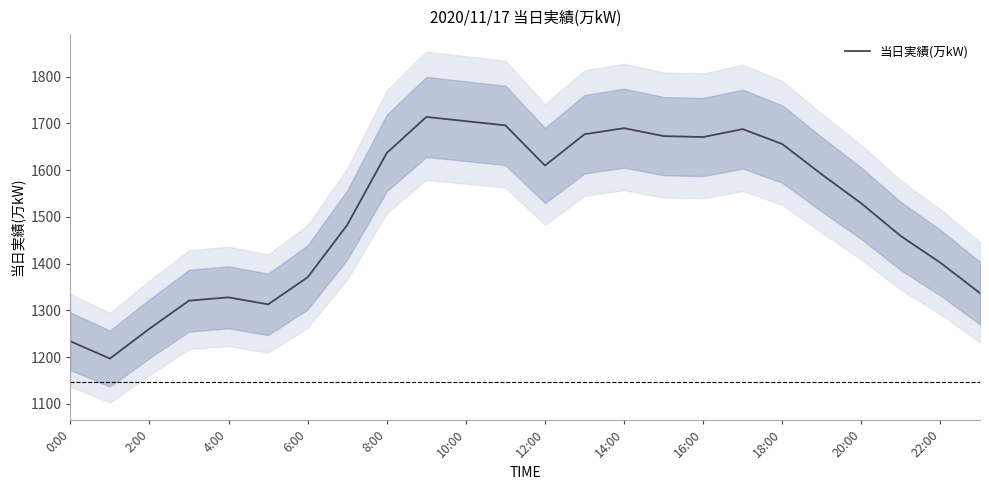

How many points are higher than both their immediate neighbors (excluding endpoints)?

4